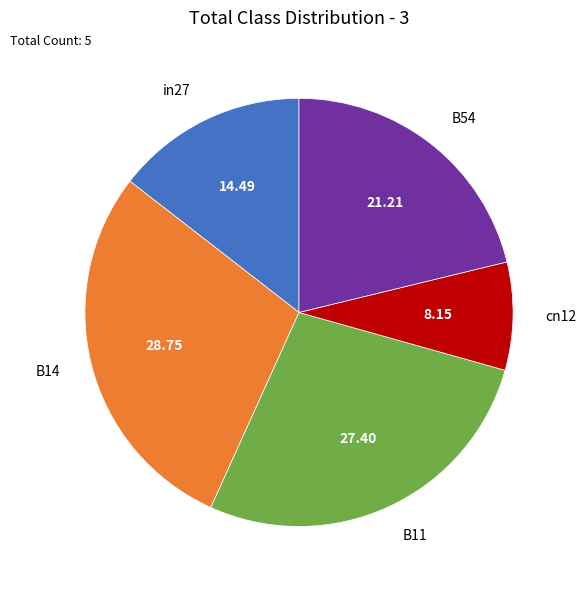

Does B11 represent more than half of the total?

No